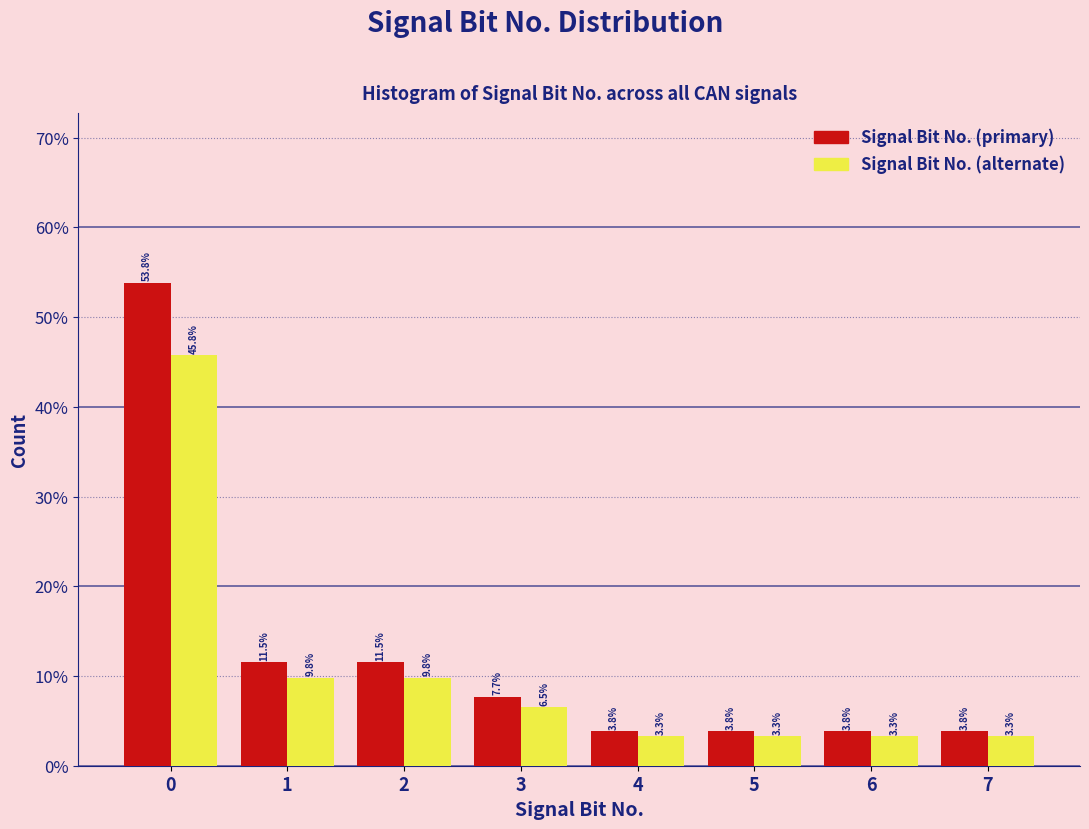

Reading left to right, extract all data points from this chart.

Signal Bit No. (primary): 0=53.8	1=11.5	2=11.5	3=7.7	4=3.8	5=3.8	6=3.8	7=3.8
Signal Bit No. (alternate): 0=45.8	1=9.8	2=9.8	3=6.5	4=3.3	5=3.3	6=3.3	7=3.3